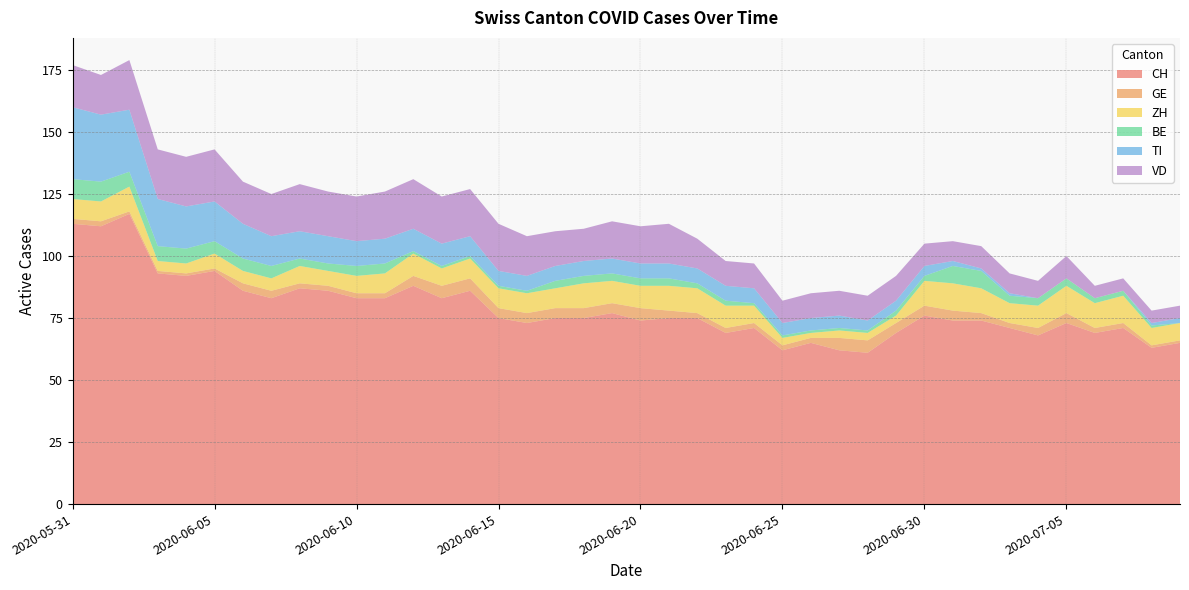

Reading right to left, transcribe all the data shown in this chart.

CH: 65	63	71	69	73	68	71	74	74	76	69	61	62	65	62	71	69	75	75	74	77	75	75	73	75	86	83	88	83	83	86	87	83	86	94	92	93	117	112	113
GE: 1	1	2	2	4	3	2	3	4	4	4	5	5	2	2	2	2	2	3	5	4	4	4	4	4	5	5	4	2	2	2	2	3	3	1	1	1	1	2	2
ZH: 7	7	11	10	11	9	8	10	11	10	3	3	3	2	3	7	9	10	10	9	9	10	8	8	8	8	7	9	8	7	6	7	5	5	6	4	4	10	8	8
BE: 0	1	2	2	3	3	3	7	7	2	2	1	1	1	1	1	2	2	3	3	3	3	3	1	1	1	1	1	4	4	3	3	5	5	5	6	6	6	8	8
TI: 2	1	0	0	0	0	1	1	2	4	4	4	5	5	5	6	6	6	6	6	6	6	6	6	6	8	9	9	10	10	11	11	12	14	16	17	19	25	27	29
VD: 5	5	5	5	9	7	8	9	8	9	10	10	10	10	9	10	10	12	16	15	15	13	14	16	19	19	19	20	19	18	18	19	17	17	21	20	20	20	16	17